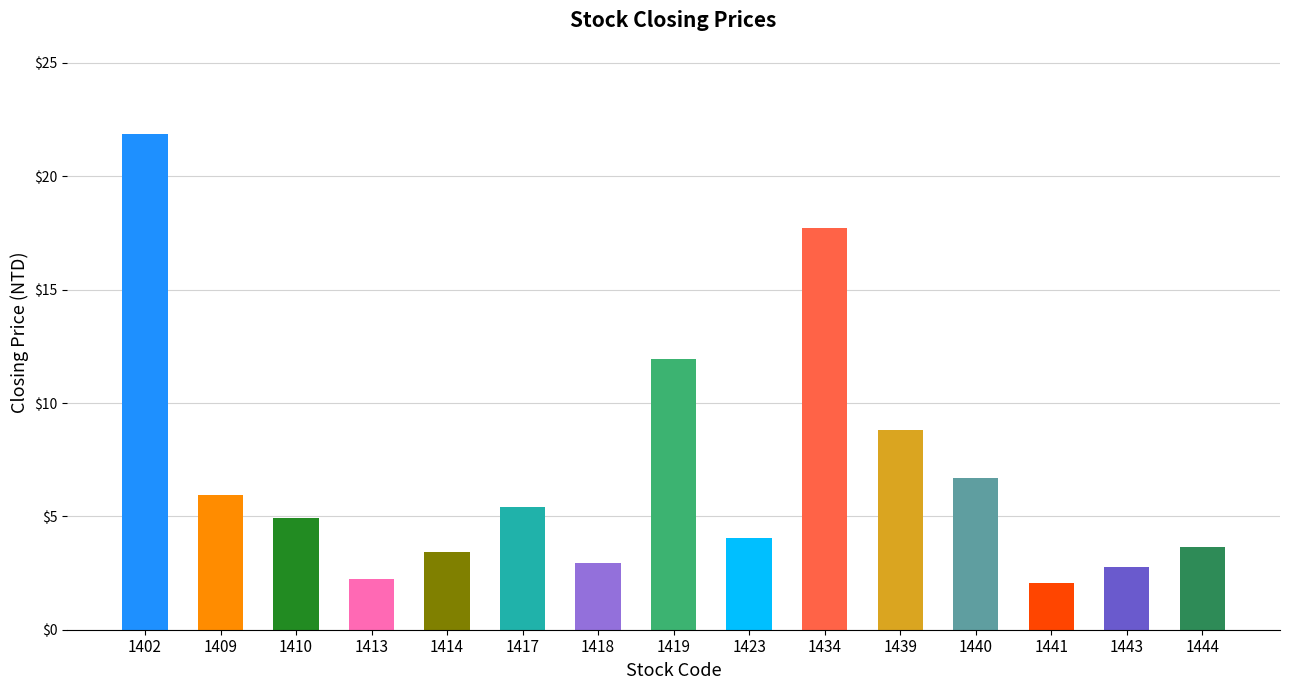

Approximately how many times larger is the value at 1419 compared to 1443?

4.3